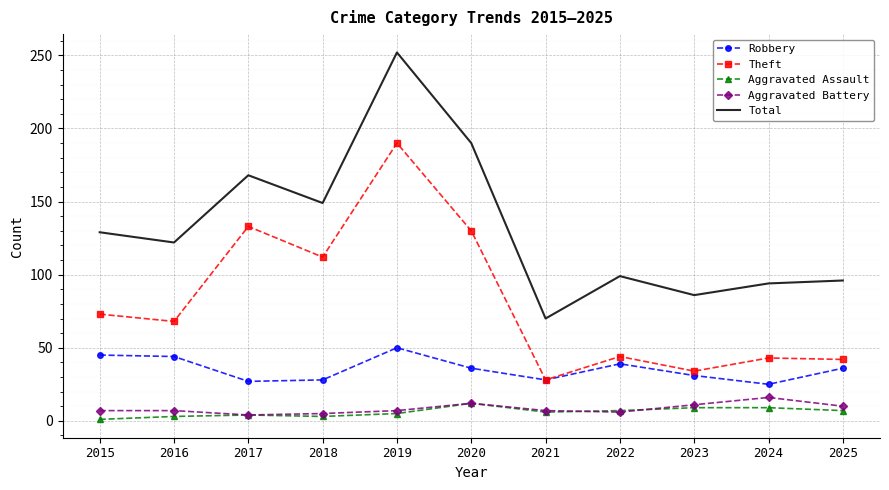

What is the highest value of the Aggravated Assault series?

12